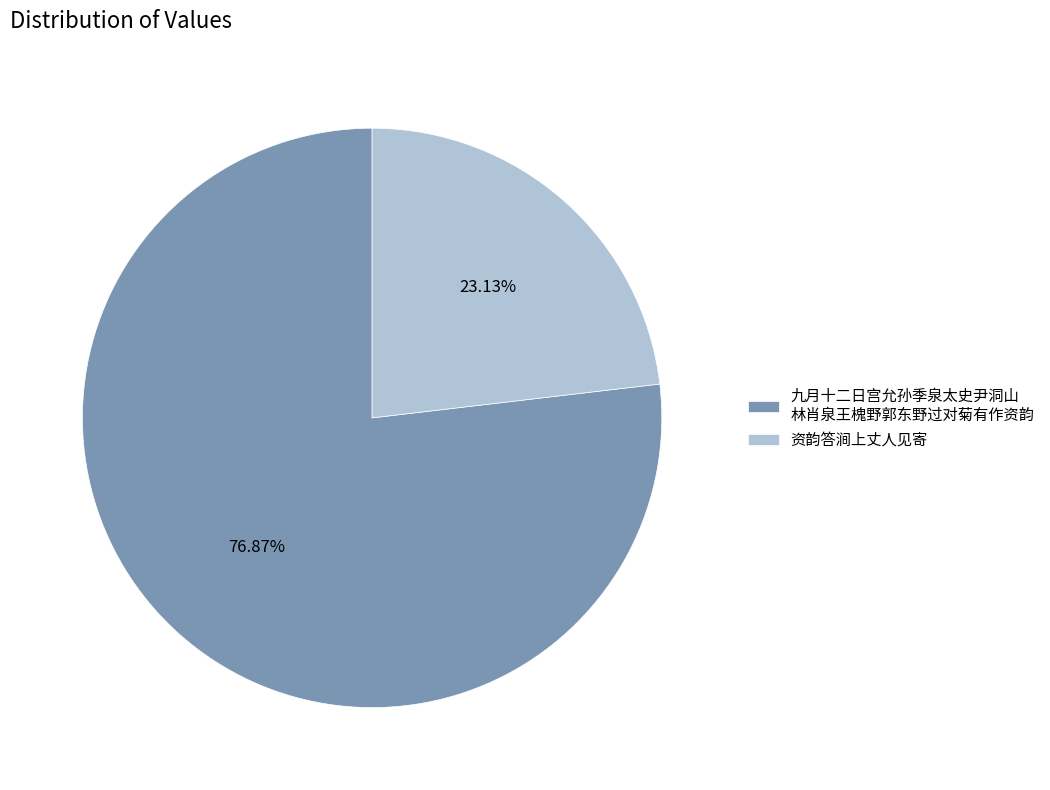

Is the sum of 资韵答涧上丈人见寄 and 九月十二日宫允孙季泉太史尹洞山 林肖泉王槐野郭东野过对菊有作资韵 greater than half?

Yes